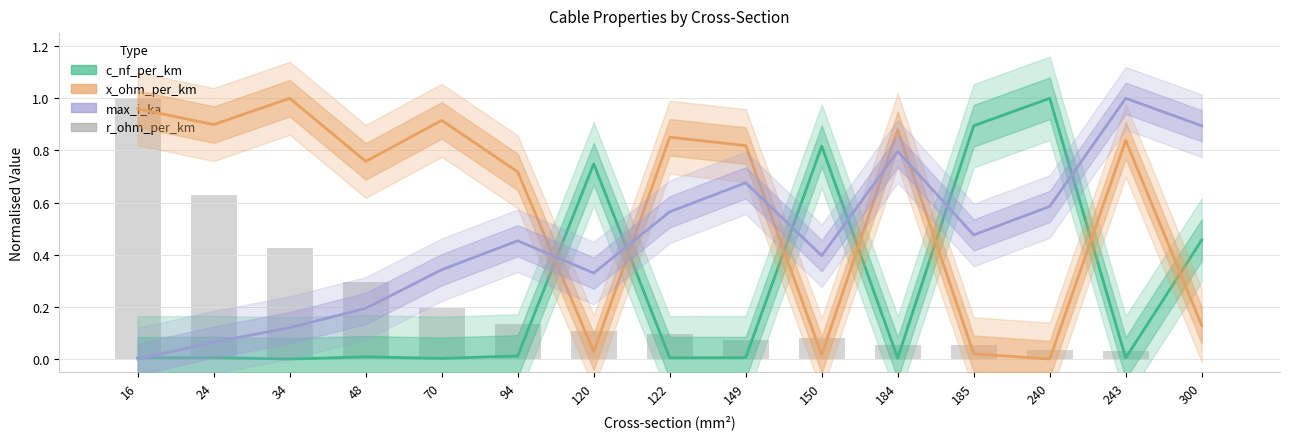

How many distinct data groups are displayed?

4